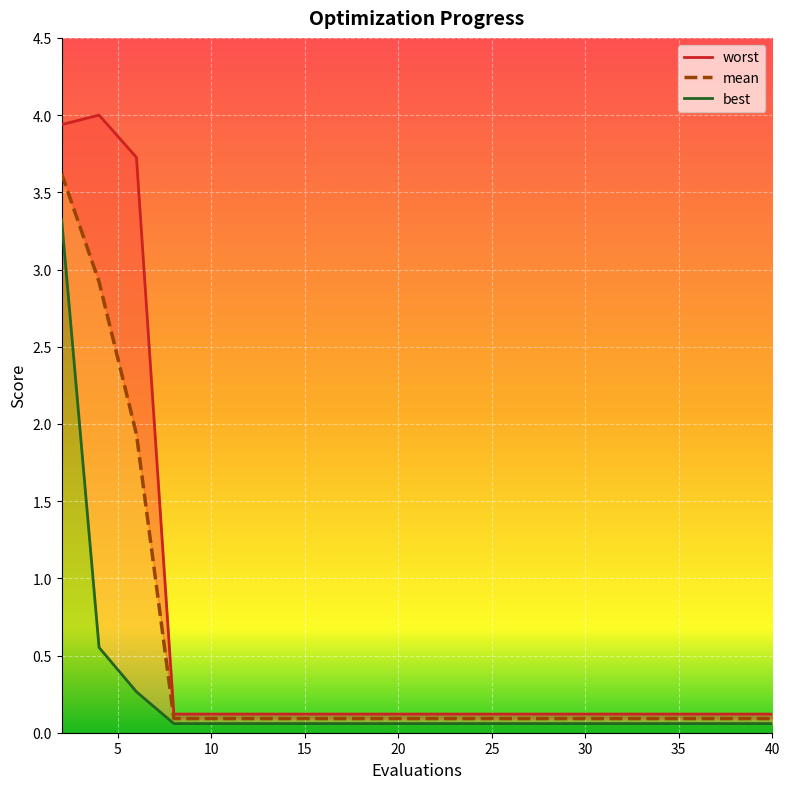

Which has a higher value, 12 or 28?

12